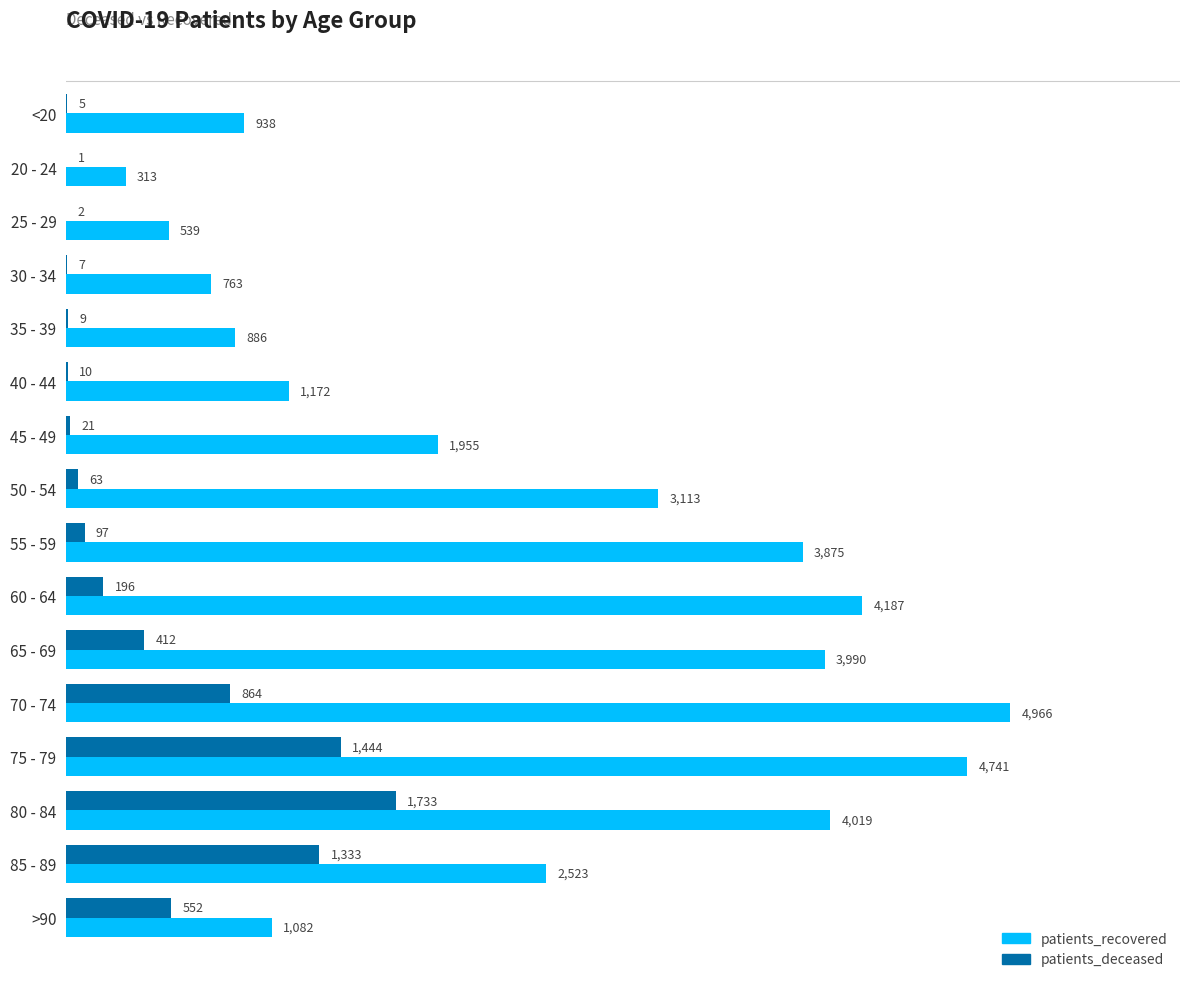

What is the approximate value of patients_recovered at 45 - 49, to the nearest 50?

1950